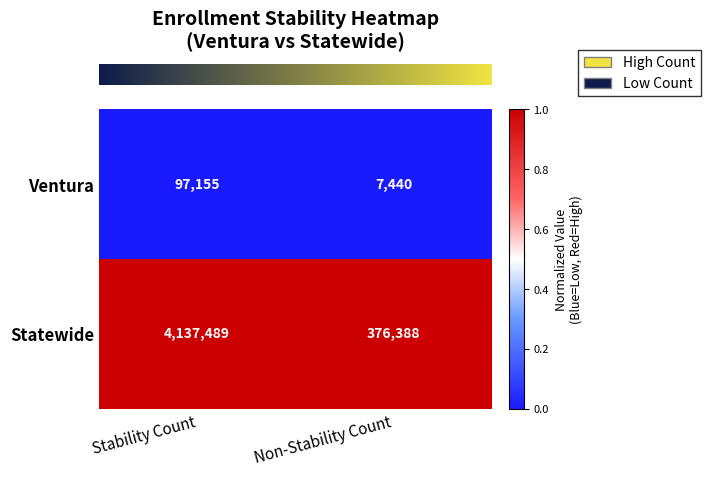

What value does the Statewide series have at Non-Stability Count, to the nearest 100?

376400